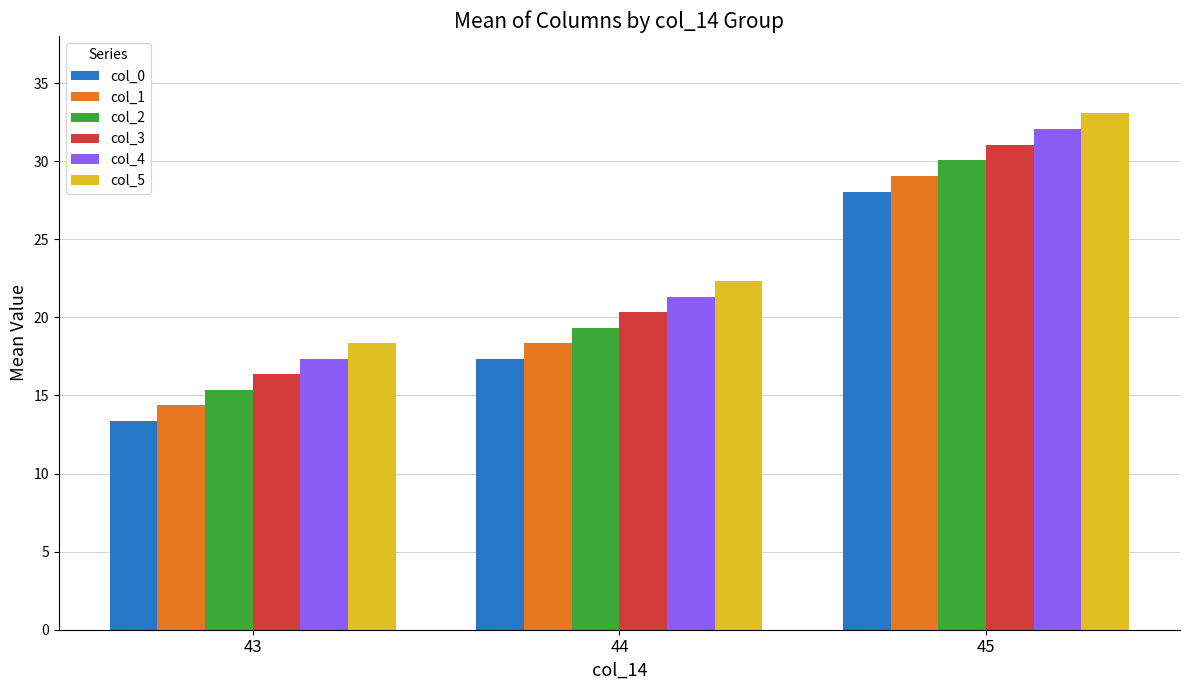

What are all the series names shown in the legend?

col_0, col_1, col_2, col_3, col_4, col_5